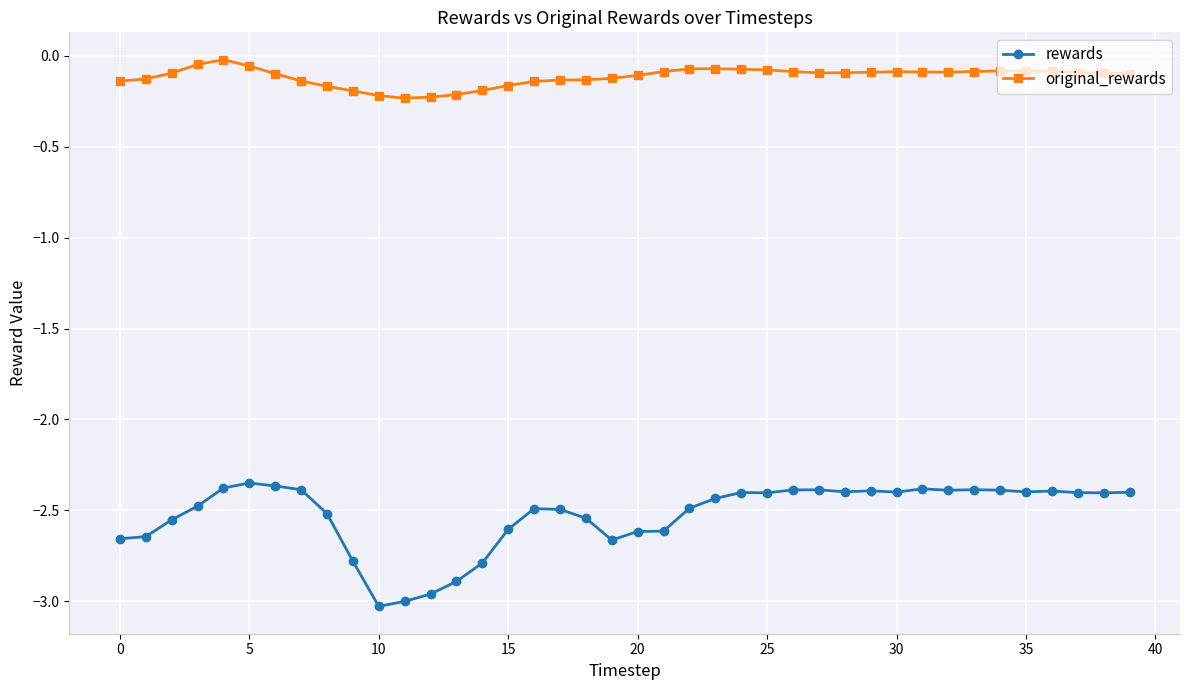

At how many categories does at least one series exceed -2?

40